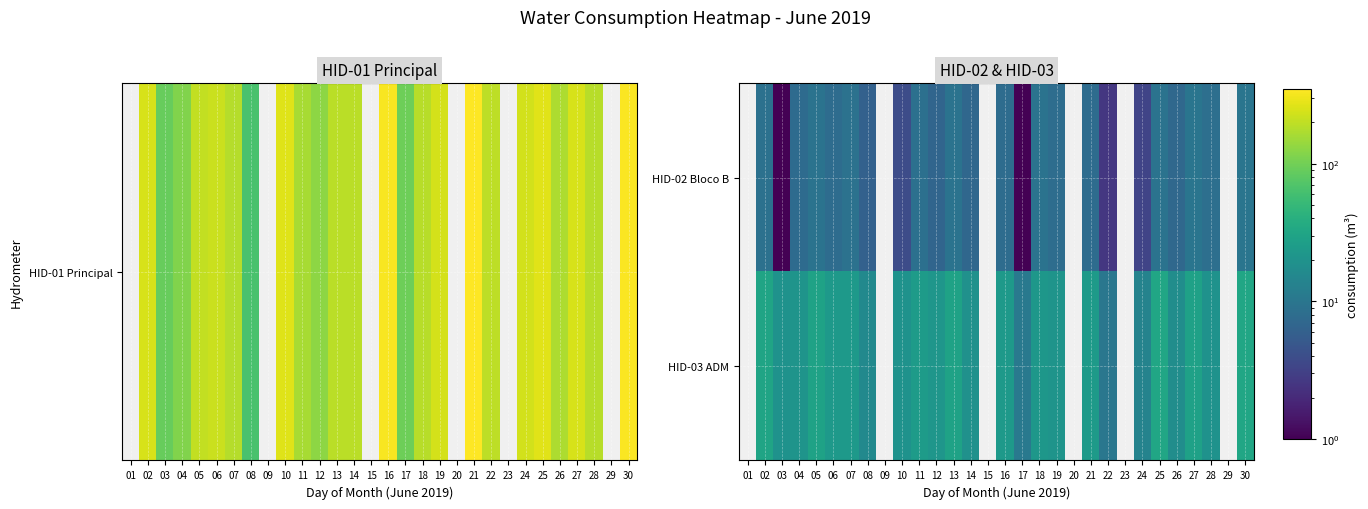

At how many categories does at least one series exceed 4?

24